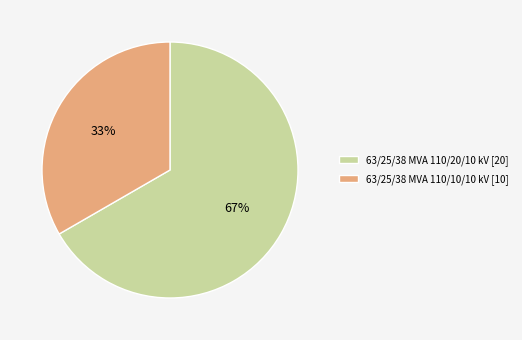

How many slices are in this pie chart?

2